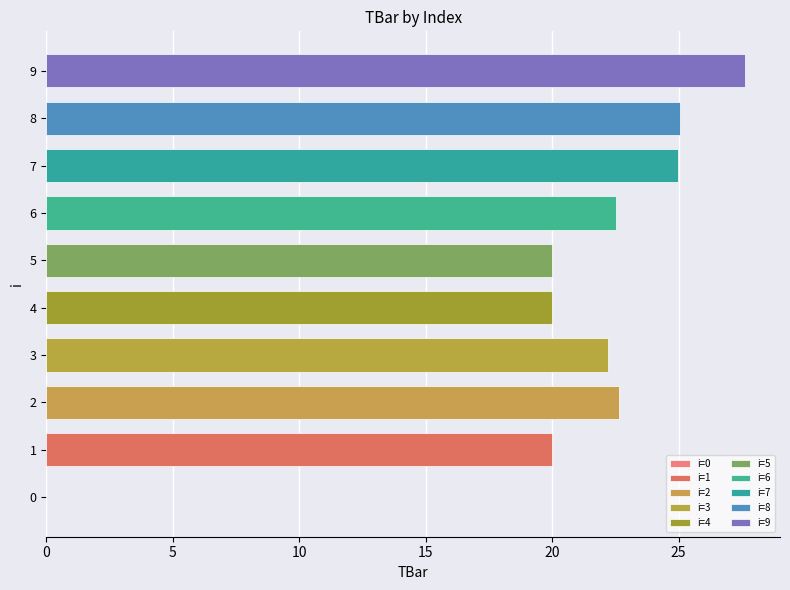

True or false: the data shows 22.7 at 2.

True